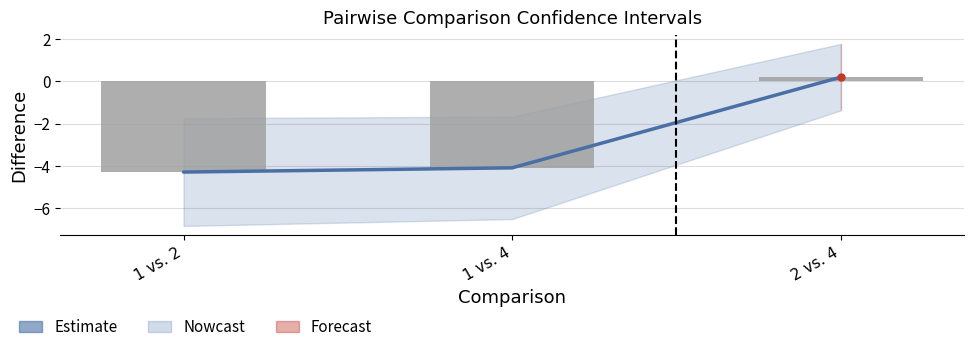

Reading right to left, transcribe all the data shown in this chart.

0.2	-4.1	-4.3